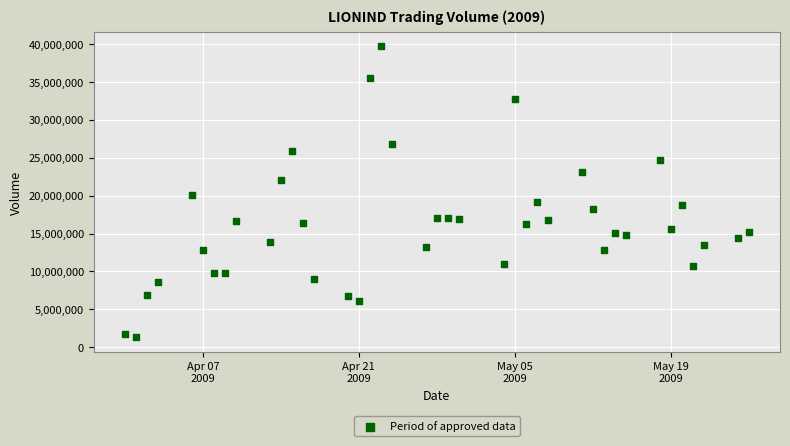

What is the range of X values (max minus min)?

56